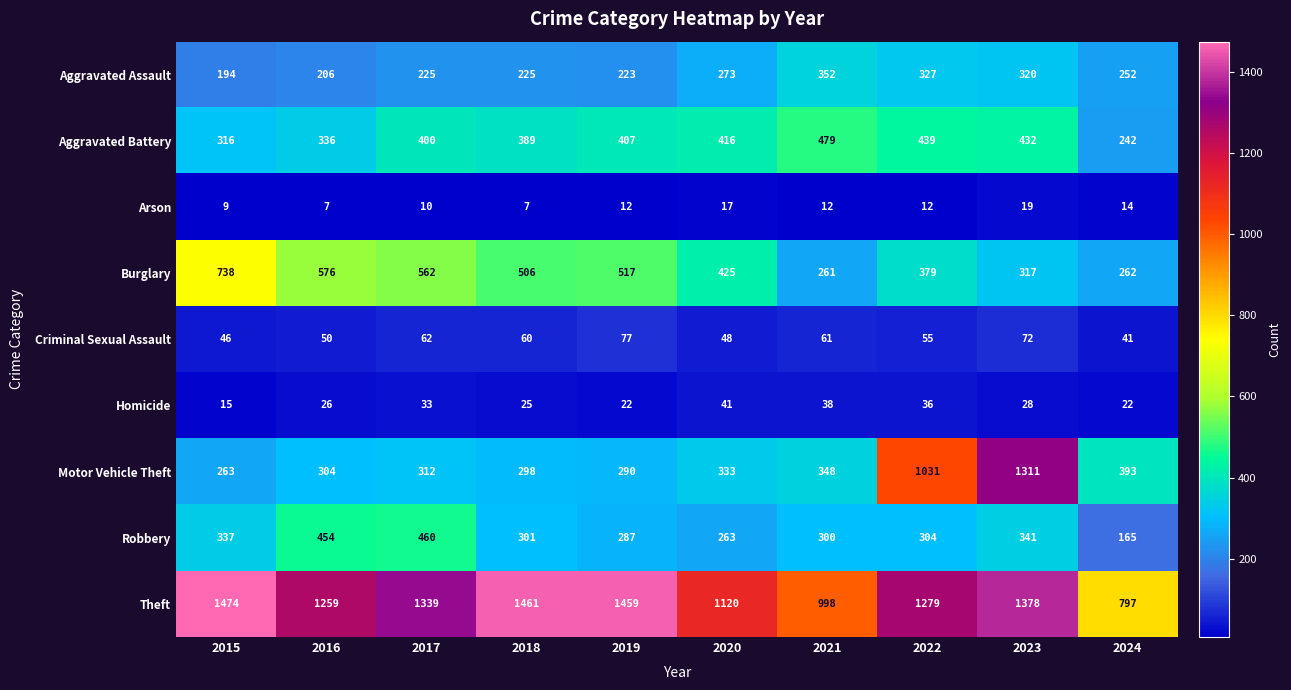

At which category is the sum across all series the highest?

2023